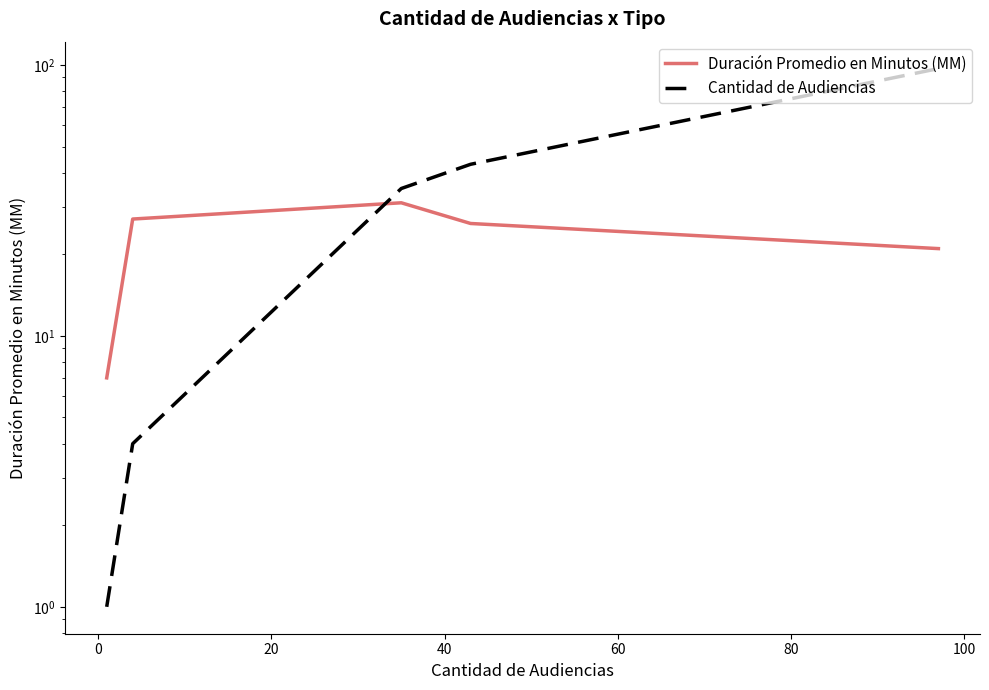

How many intersections are there between Cantidad de Audiencias and Duración Promedio en Minutos (MM)?

1